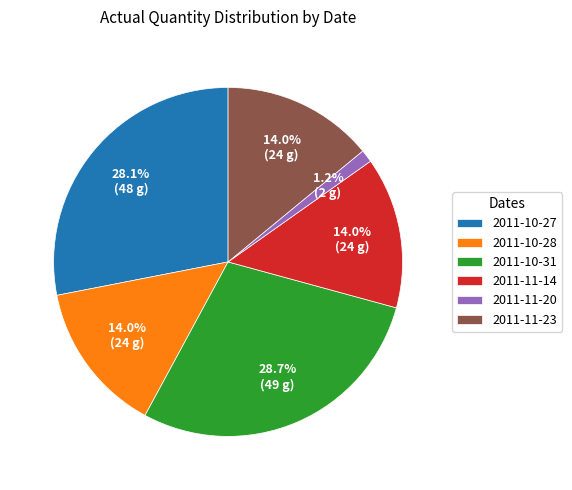

Which slice is the largest?

2011-10-31